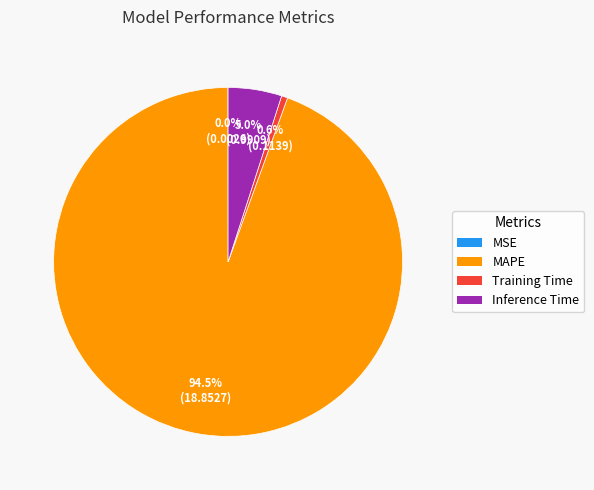

What percentage is the Inference Time slice, to the nearest percent?

5%